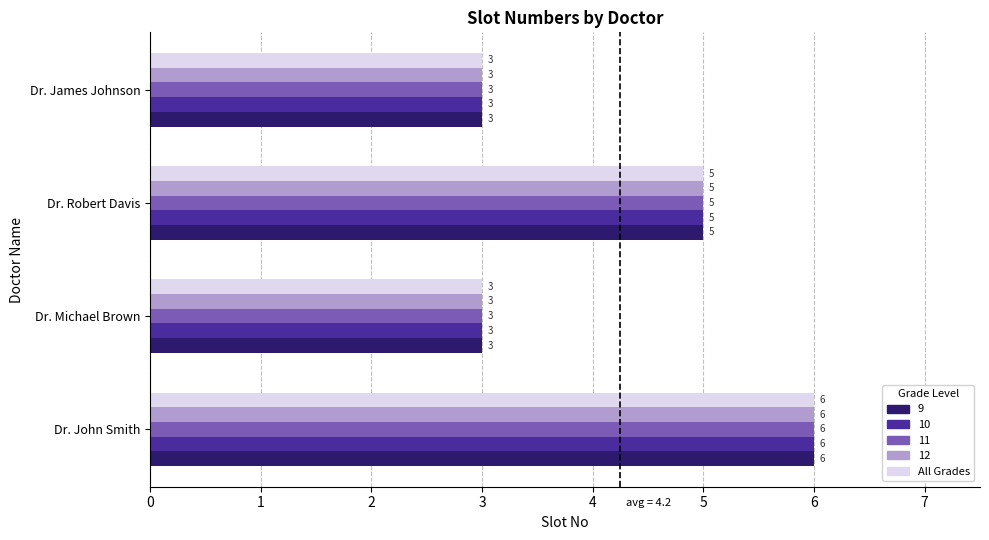

At which category is the sum across all series the highest?

Dr. John Smith